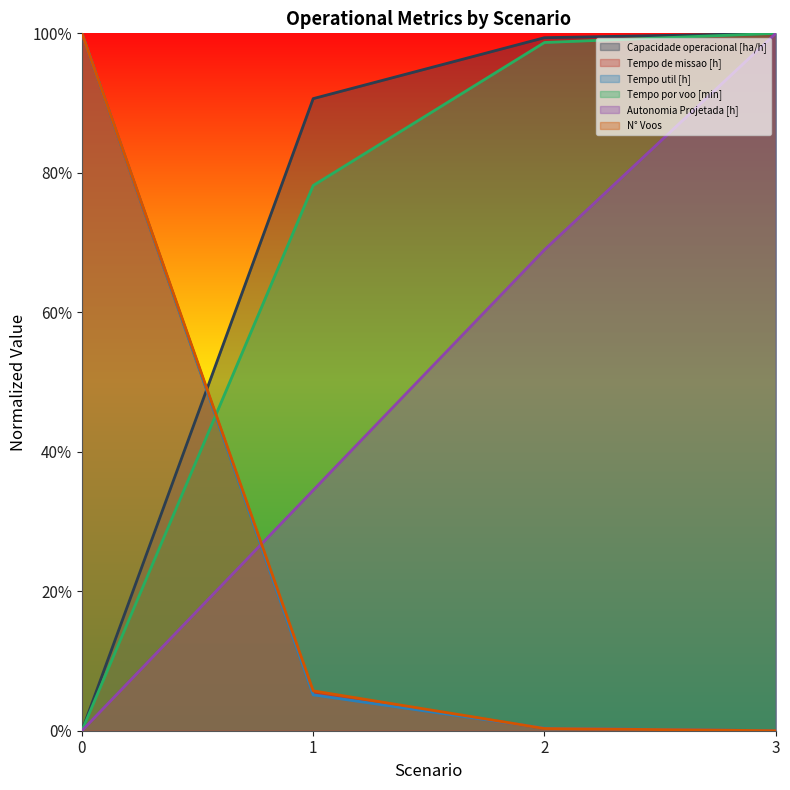

True or false: Capacidade operacional [ha/h] and Tempo util [h] intersect in this chart.

True